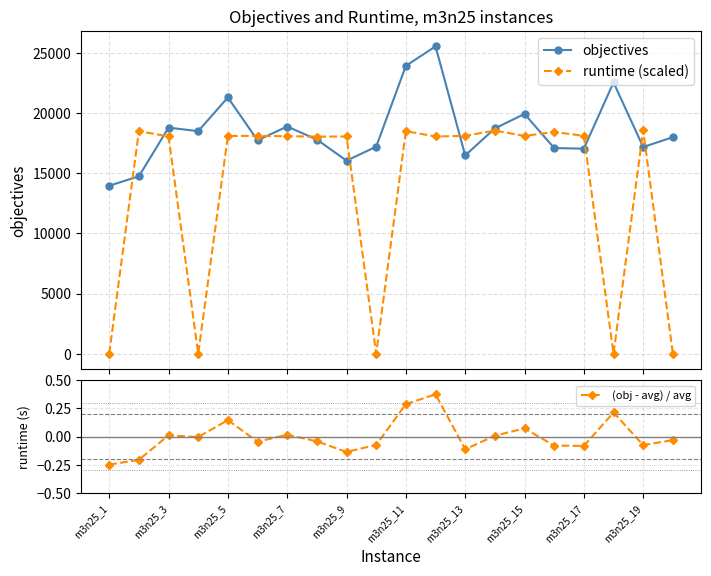

What is the sum of all runtime (scaled) values?

273358.0